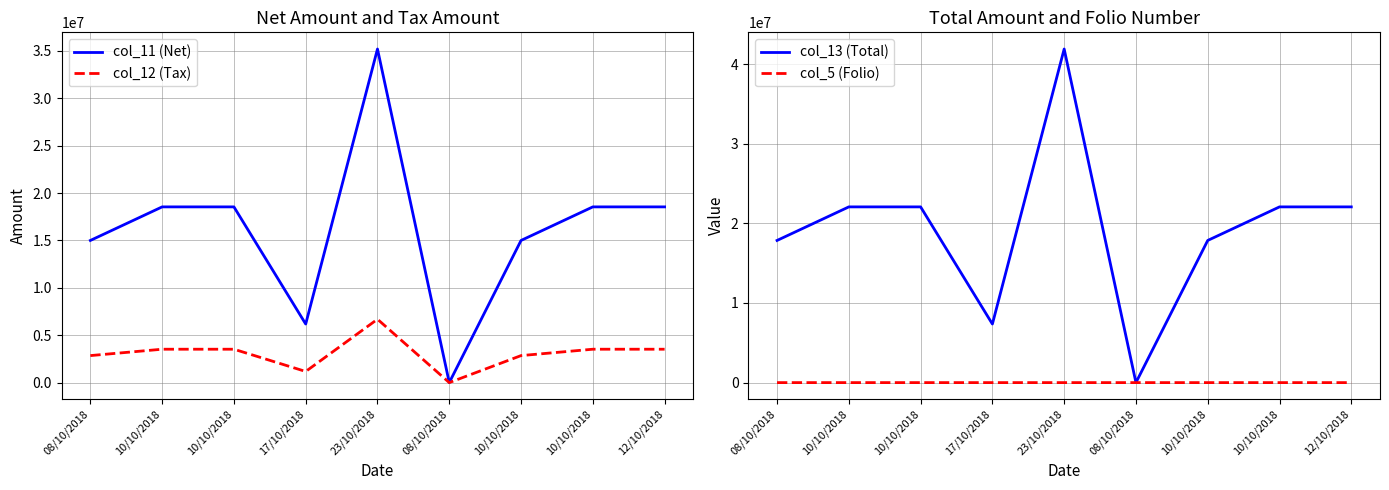

How many interior local peaks does the col_13 (Total) series have?

1